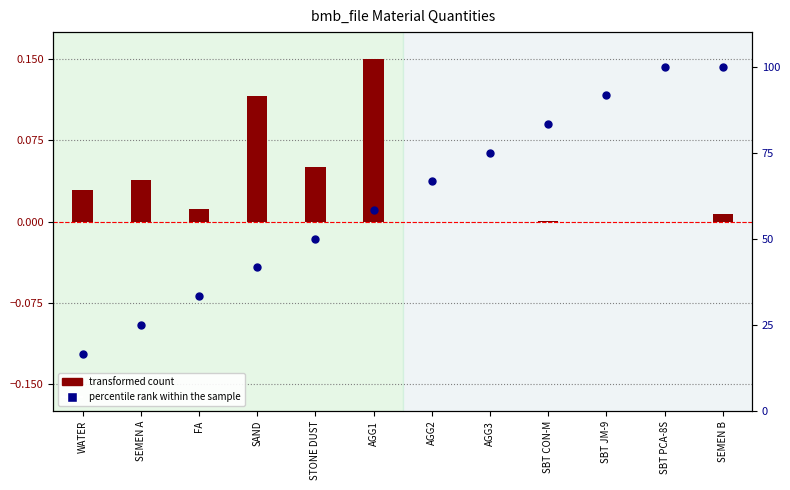

Which series has the largest total across all categories?

percentile rank within the sample